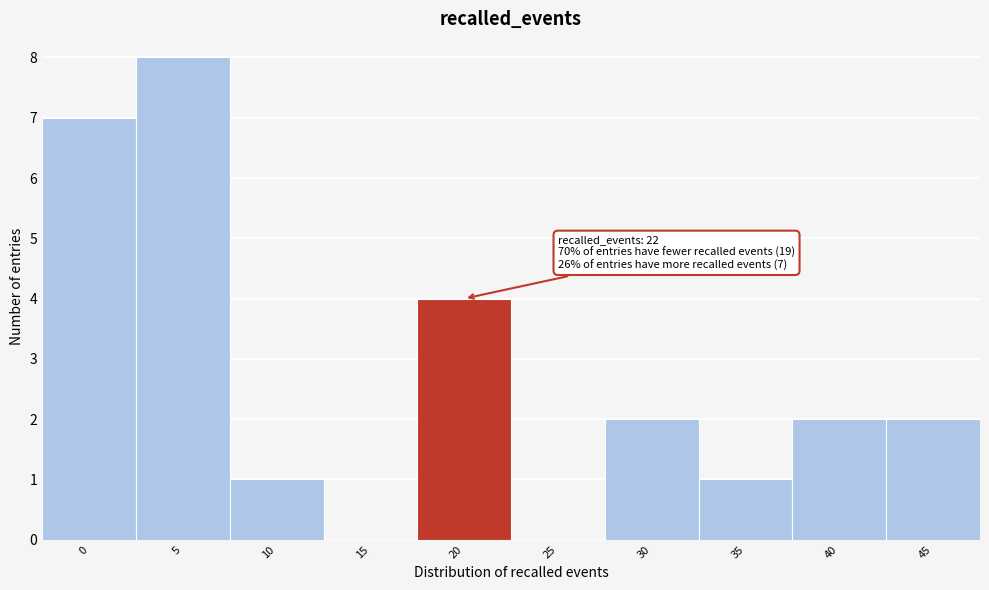

Reading left to right, transcribe all the data shown in this chart.

0=7	5=8	10=1	15=0	20=4	25=0	30=2	35=1	40=2	45=2